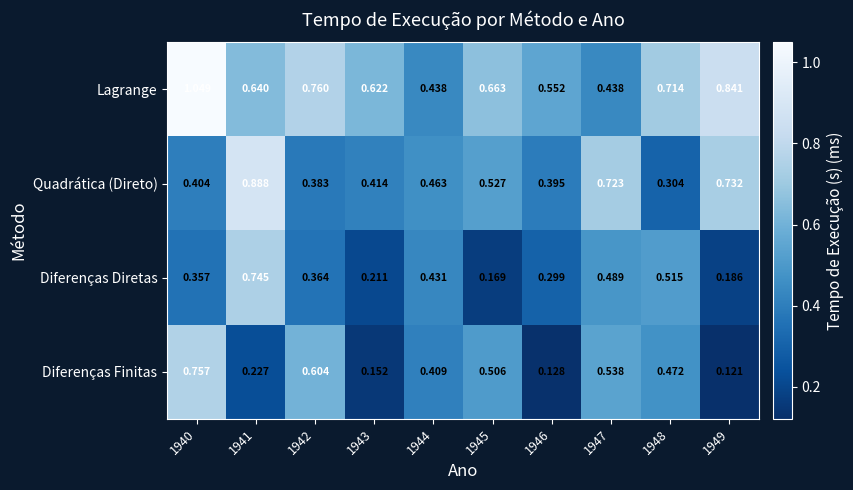

Which series has the largest total across all categories?

Lagrange